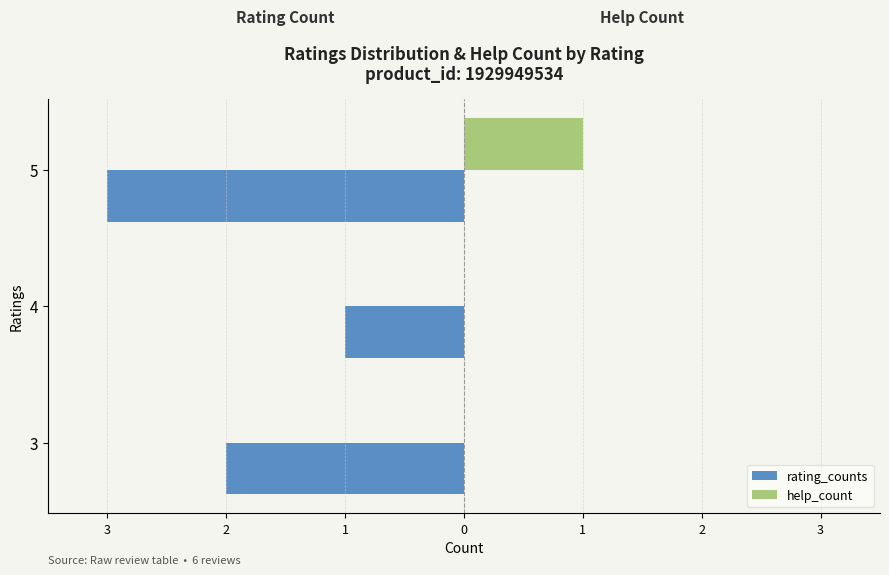

What are all the series names shown in the legend?

rating_counts, help_count